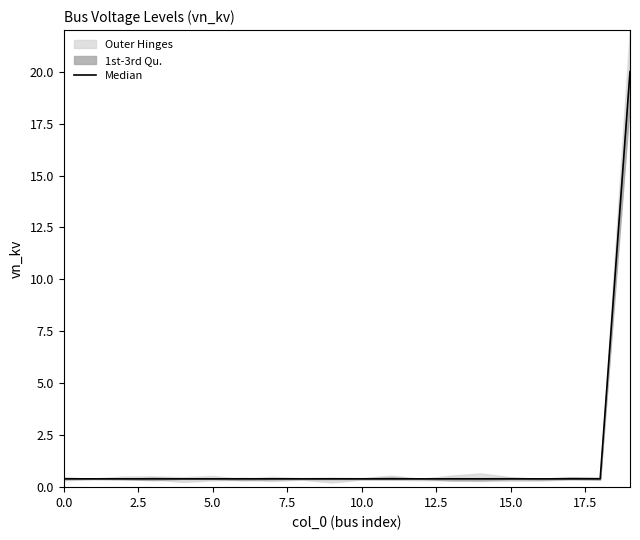

Does the chart display data point markers on the line(s)?

No